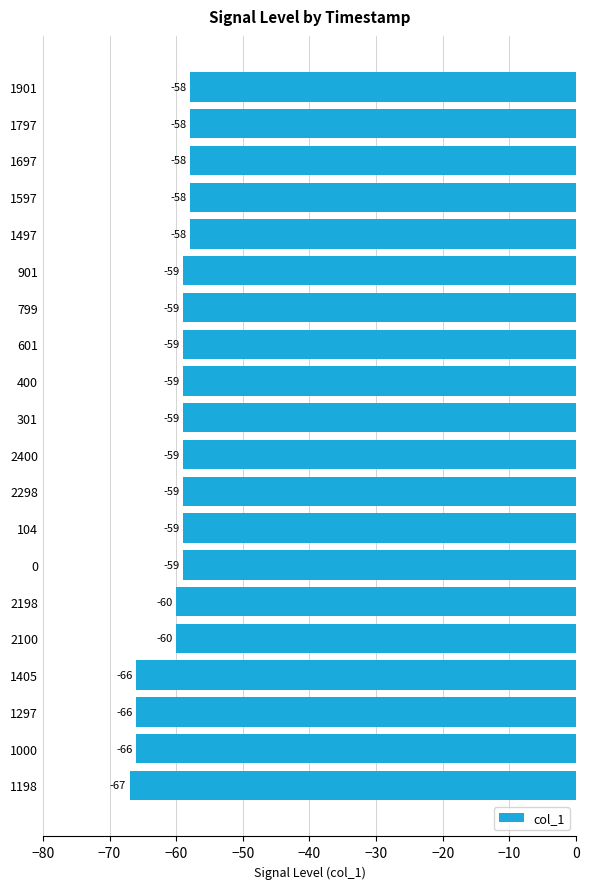

What is the difference between the maximum and minimum values?

9